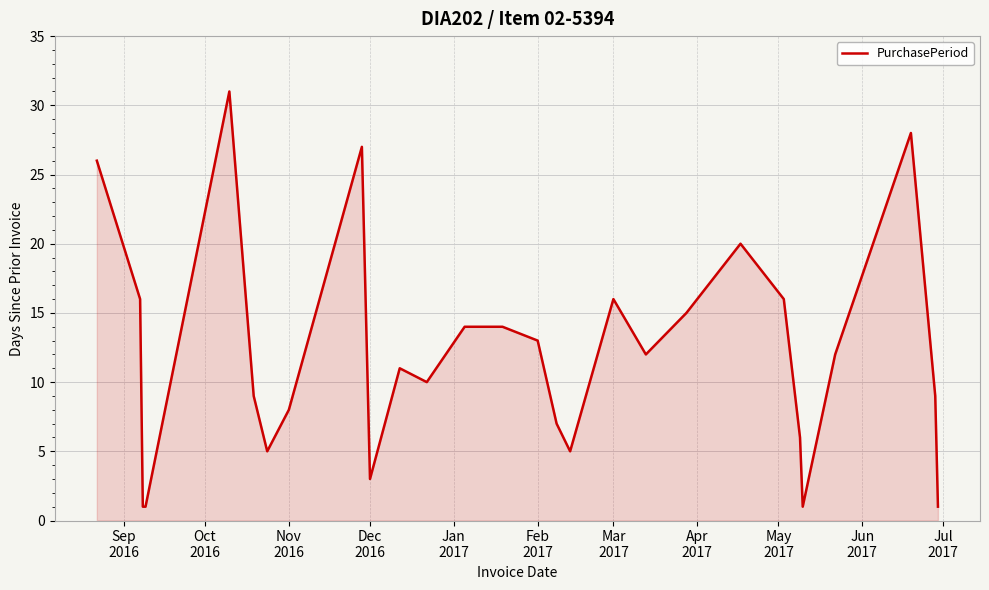

Count the number of data series in this chart.

1